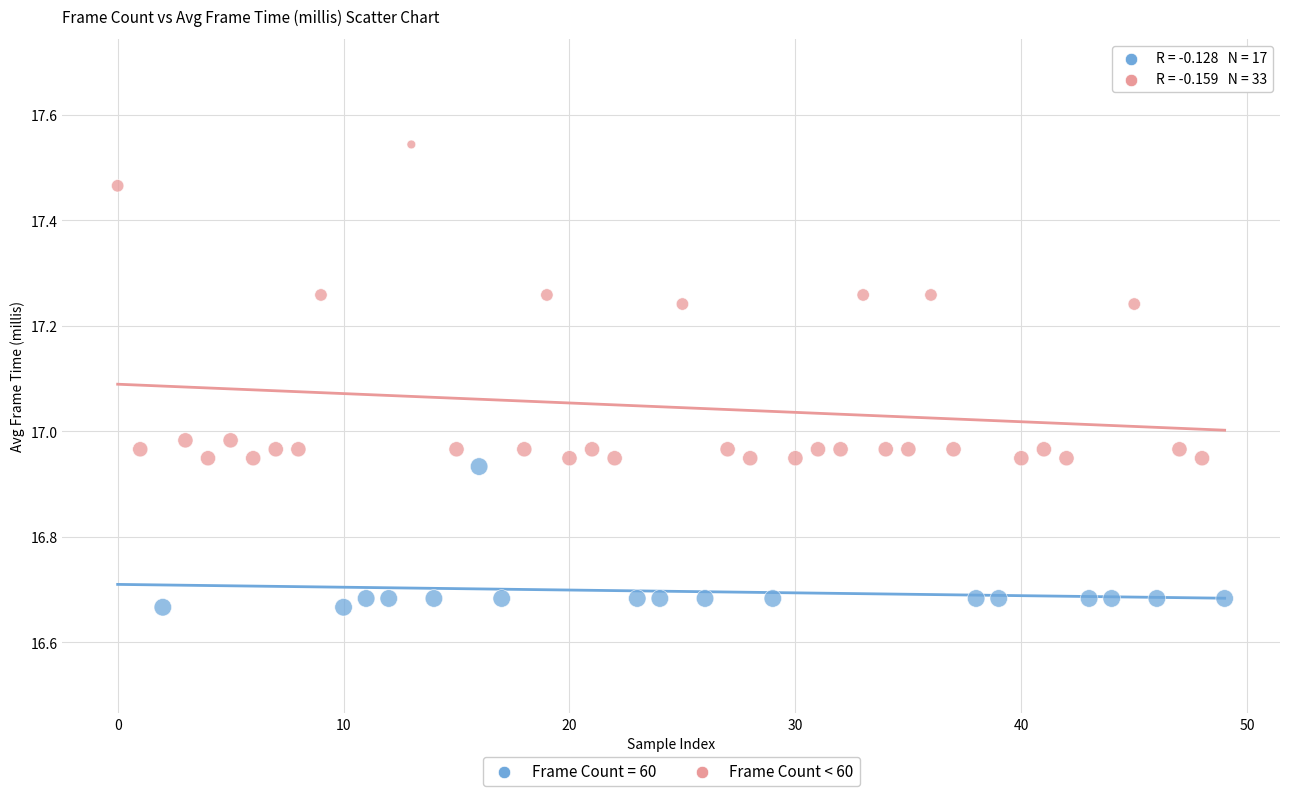

Which series reaches the minimum Y coordinate?

Frame Count = 60